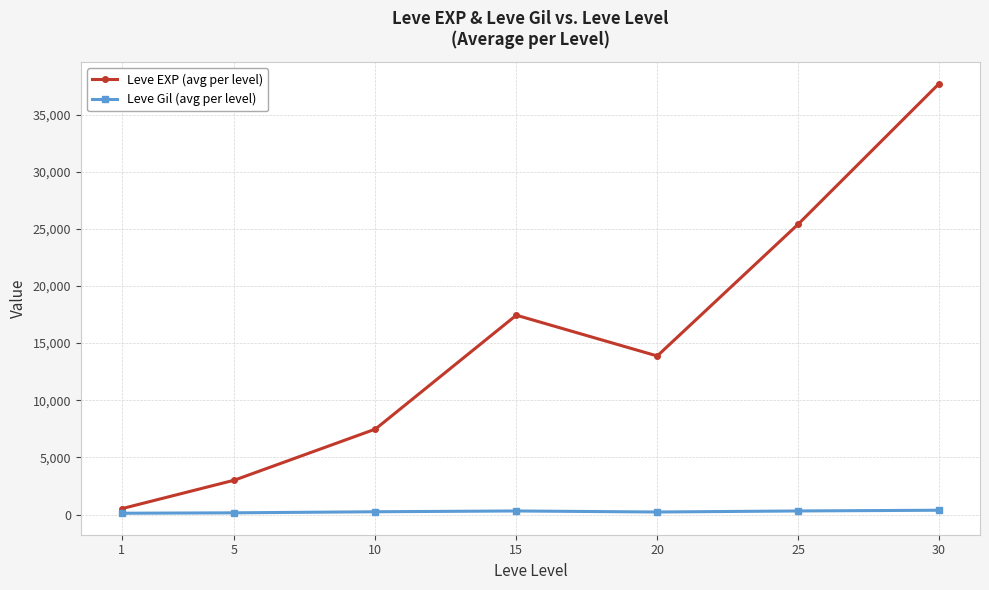

What is the total value across all series at 25?

25722.7